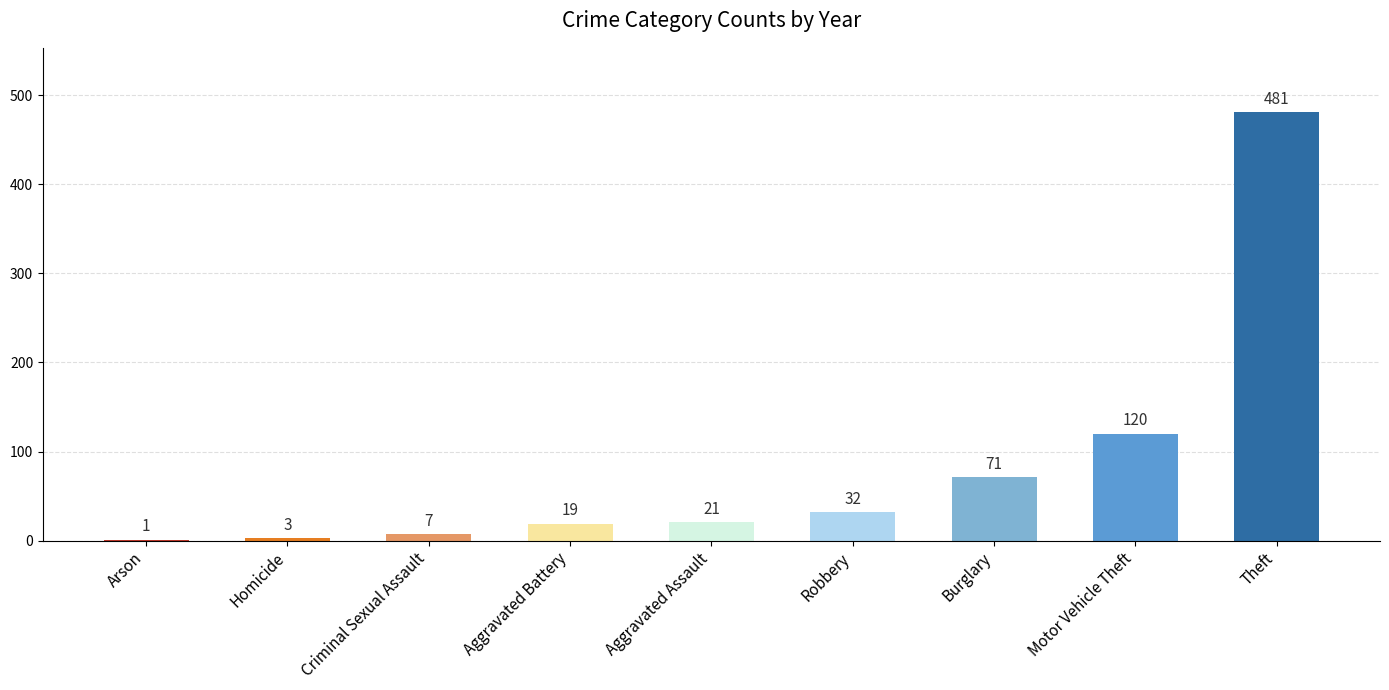

True or false: the data shows 120 at Motor Vehicle Theft.

True